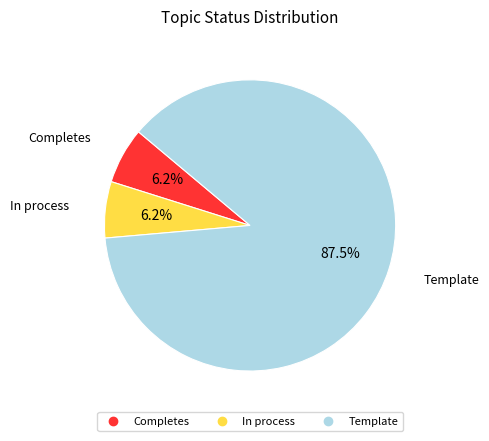

Which slice is the largest?

Template